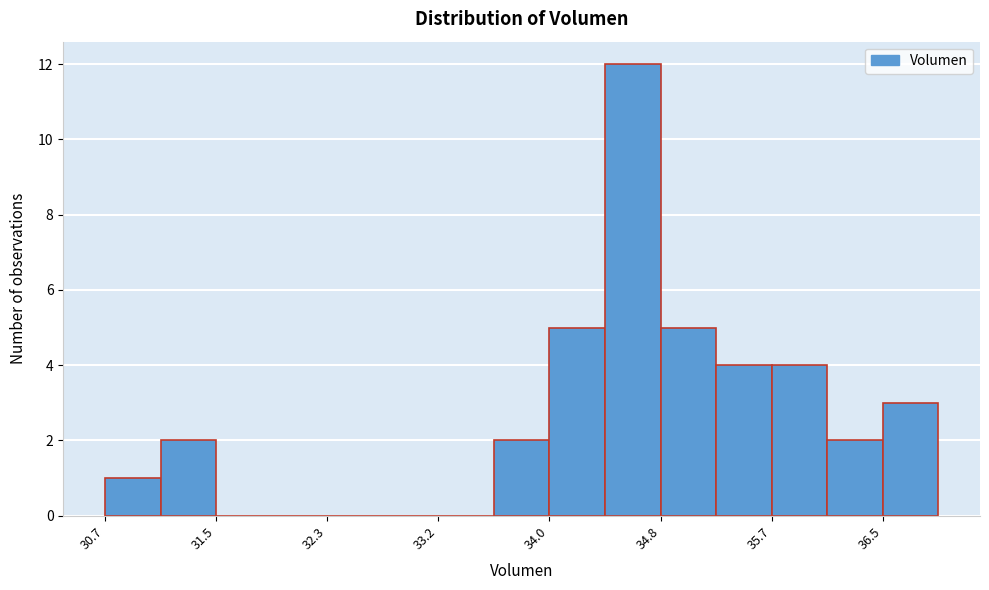

What is the height of the bar covering 34.8 to 35.2 on the x-axis? Neither the bar edges nor the heights are printed on the chart, so give them approximately, as read against the axes.

5